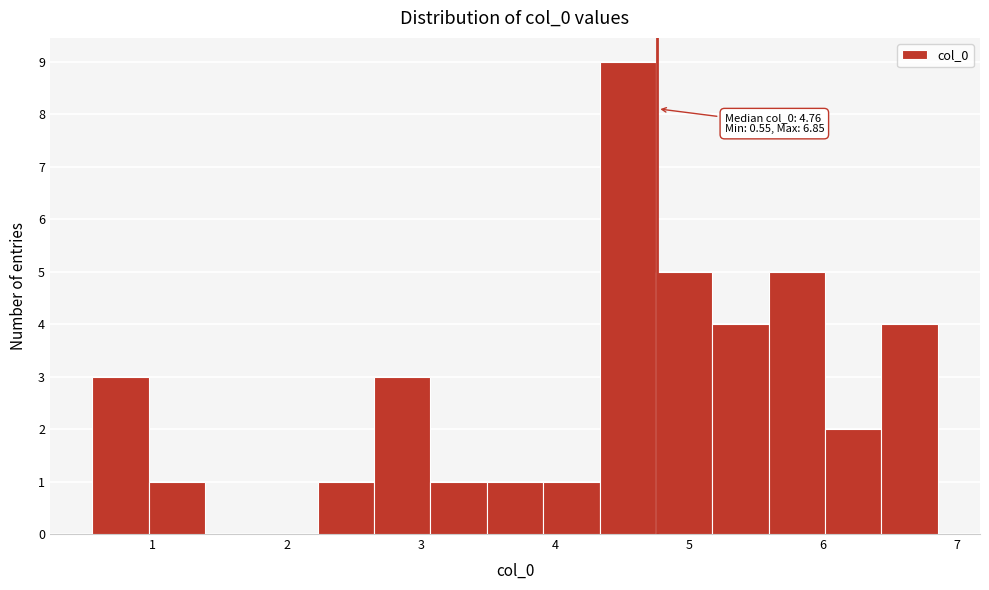

Over which range of the x-axis is the bar tallest?

4.3 to 4.8